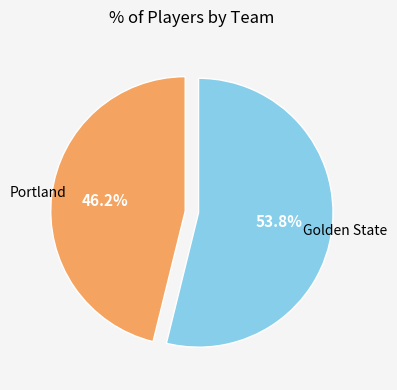

To the nearest percent, what is the difference between the largest and smallest slice percentages?

8%